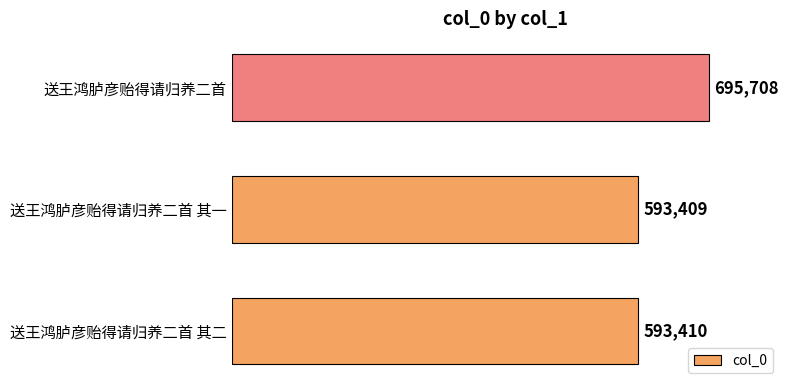

Reading top to bottom, list all the values displayed in this chart.

695708	593409	593410